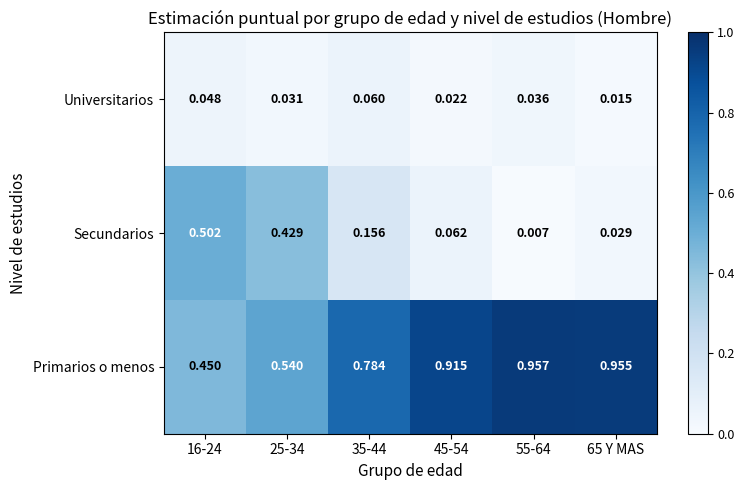

Which series has the largest total across all categories?

Primarios o menos